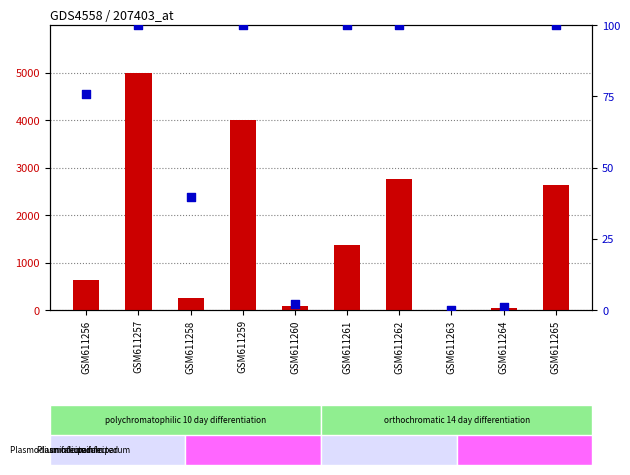

Is the value of count at GSM611261 greater than the value of percentile rank within the sample at GSM611258?

Yes